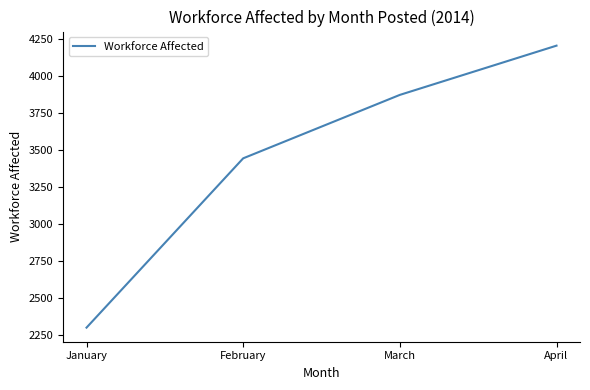

What is the change in value from February to March?

+429